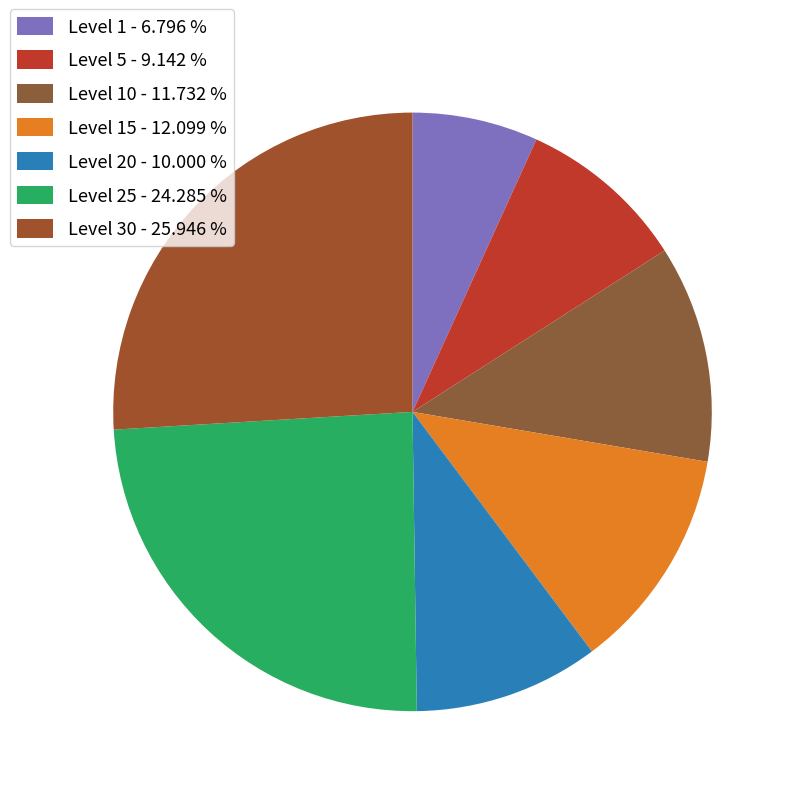

How many slices are in this pie chart?

7